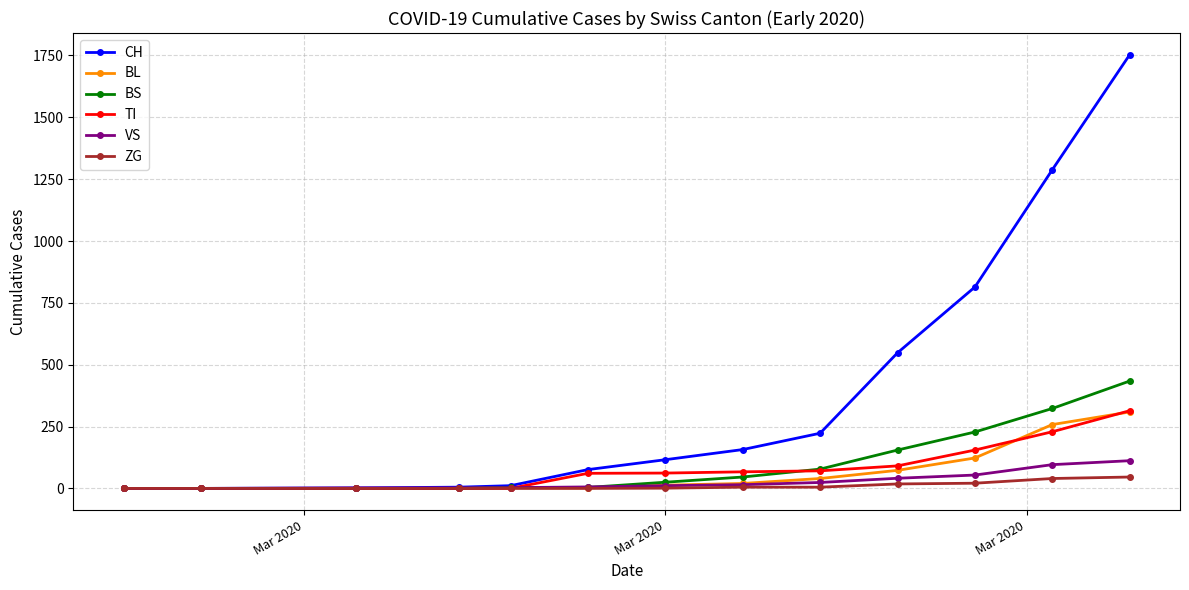

Does the chart display data point markers on the line(s)?

Yes